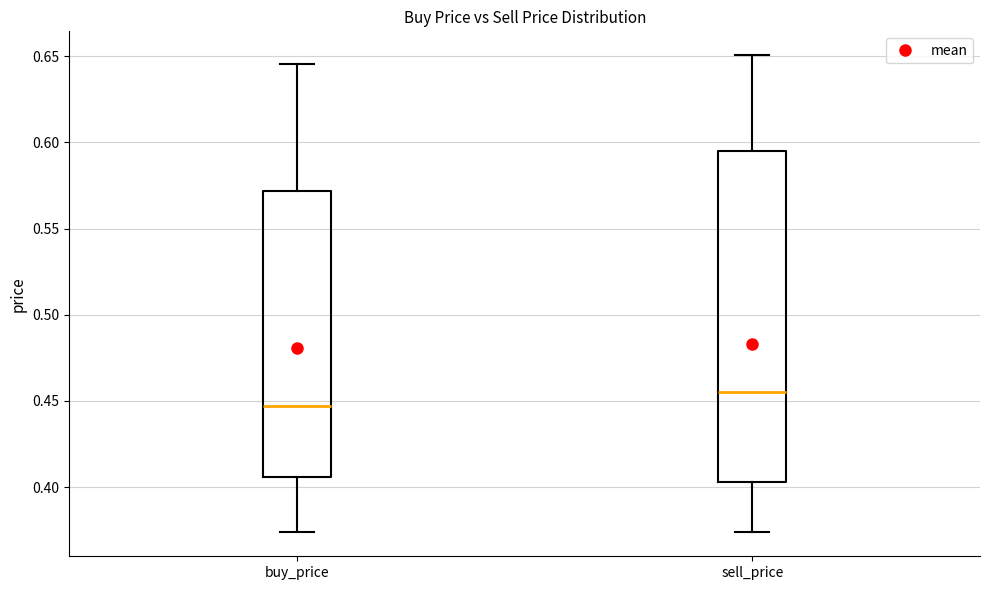

Reading left to right, transcribe this box plot: for each box, give where its median line is, the range the box spans, and where its two whiskers end, as read against the y-axis. The values are not printed on the chart, so give them approximately, as read against the axis.

buy_price: median 0.445, box 0.405 to 0.570, whiskers 0.375 to 0.645
sell_price: median 0.455, box 0.405 to 0.595, whiskers 0.375 to 0.650